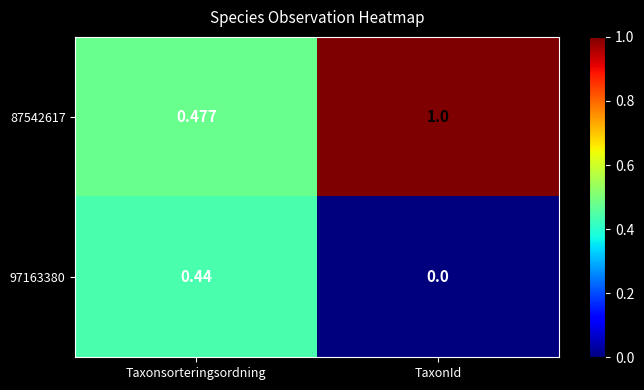

List the labels in order of 97163380 value, smallest first.

TaxonId, Taxonsorteringsordning